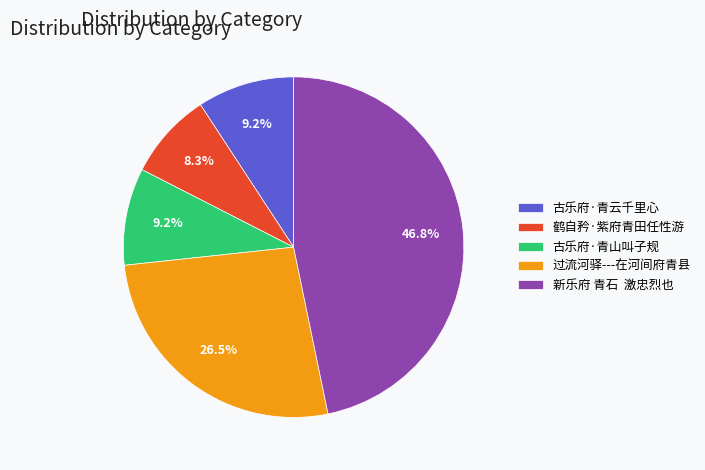

Is there a majority slice in this chart?

No